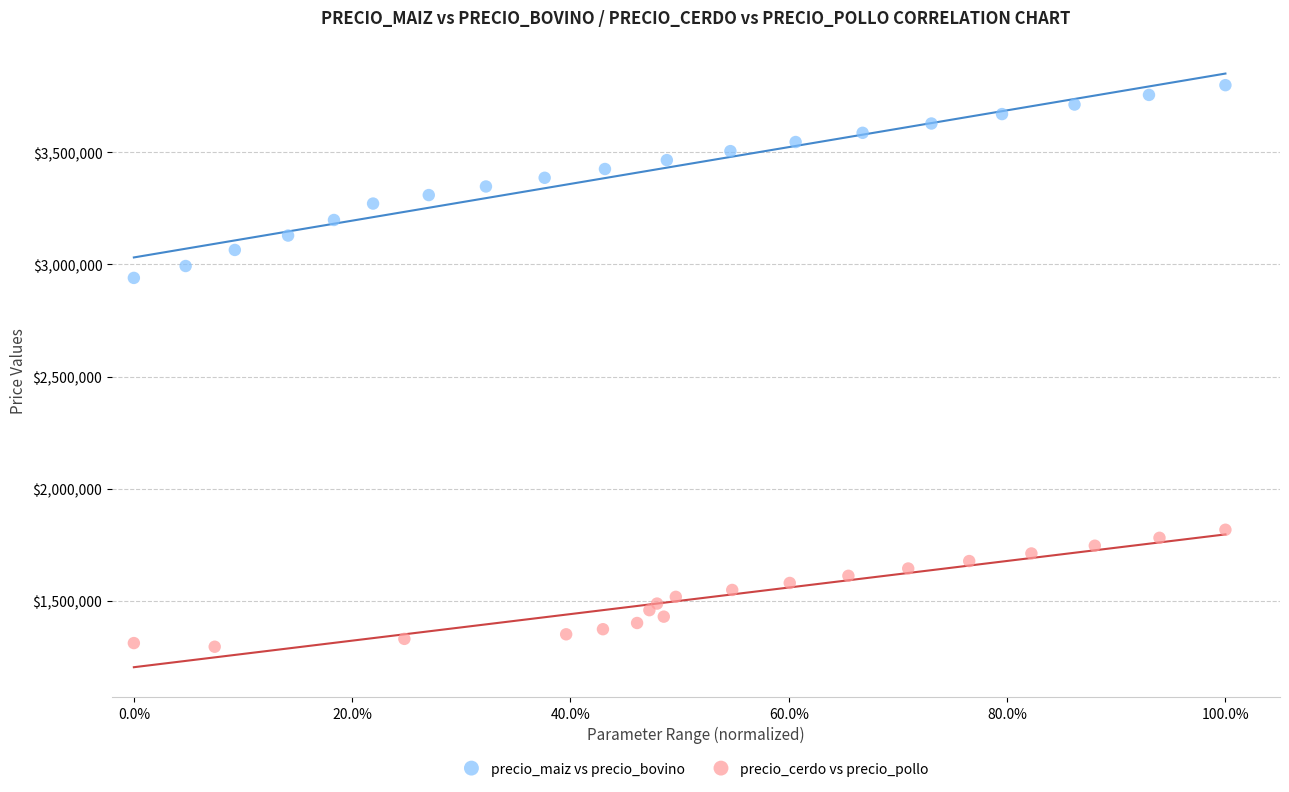

Which series has the widest spread of Y values?

precio_maiz vs precio_bovino